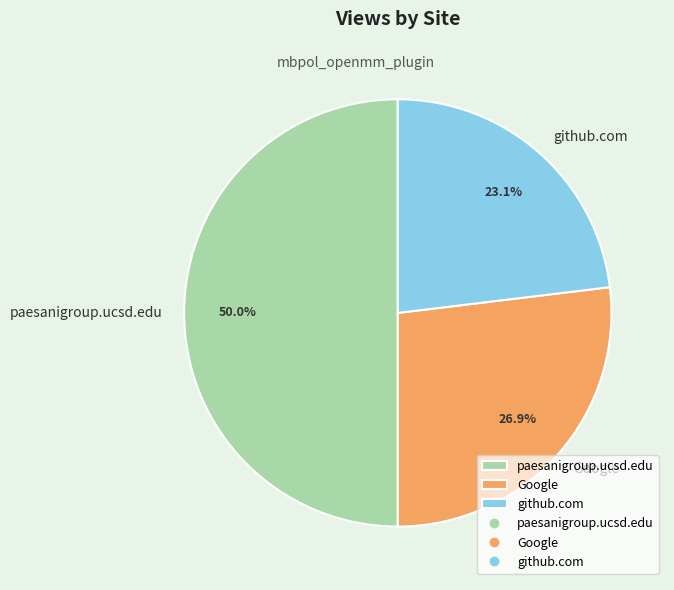

Count the number of slices in the pie.

3